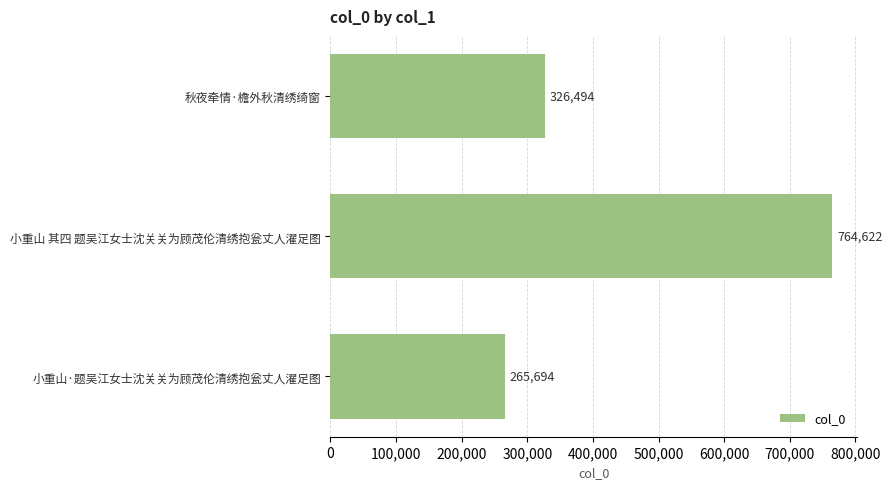

What is the label of the 2nd bar from the bottom?

小重山 其四 题吴江女士沈关关为顾茂伦清绣抱瓮丈人濯足图